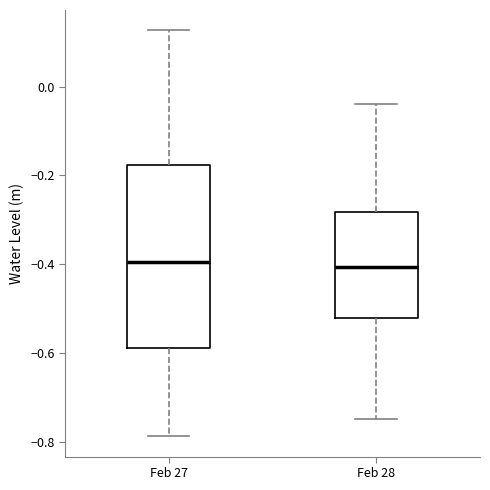

Reading left to right, transcribe this box plot: for each box, give where its median line is, the range the box spans, and where its two whiskers end, as read against the y-axis. The values are not printed on the chart, so give them approximately, as read against the axis.

Feb 27: median -0.40, box -0.58 to -0.18, whiskers -0.78 to 0.12
Feb 28: median -0.40, box -0.52 to -0.28, whiskers -0.74 to -0.04